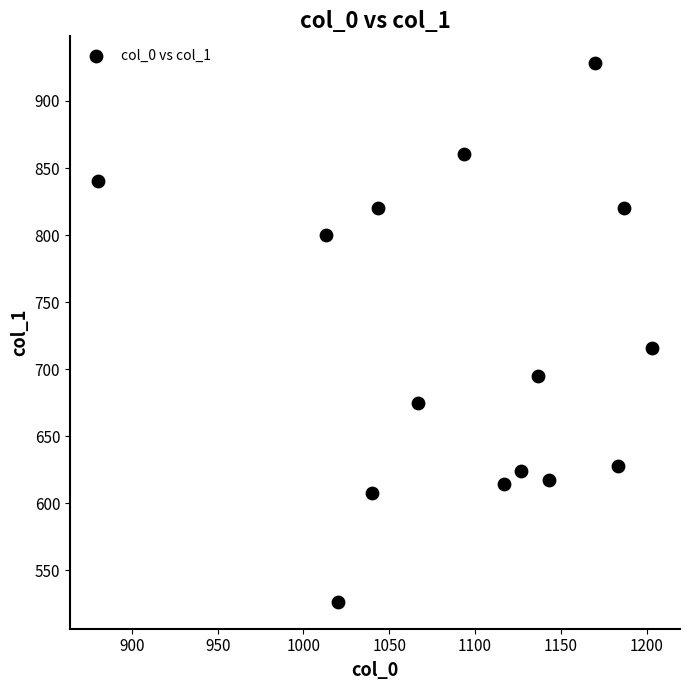

What is the range of Y values (max minus min)?

401.6